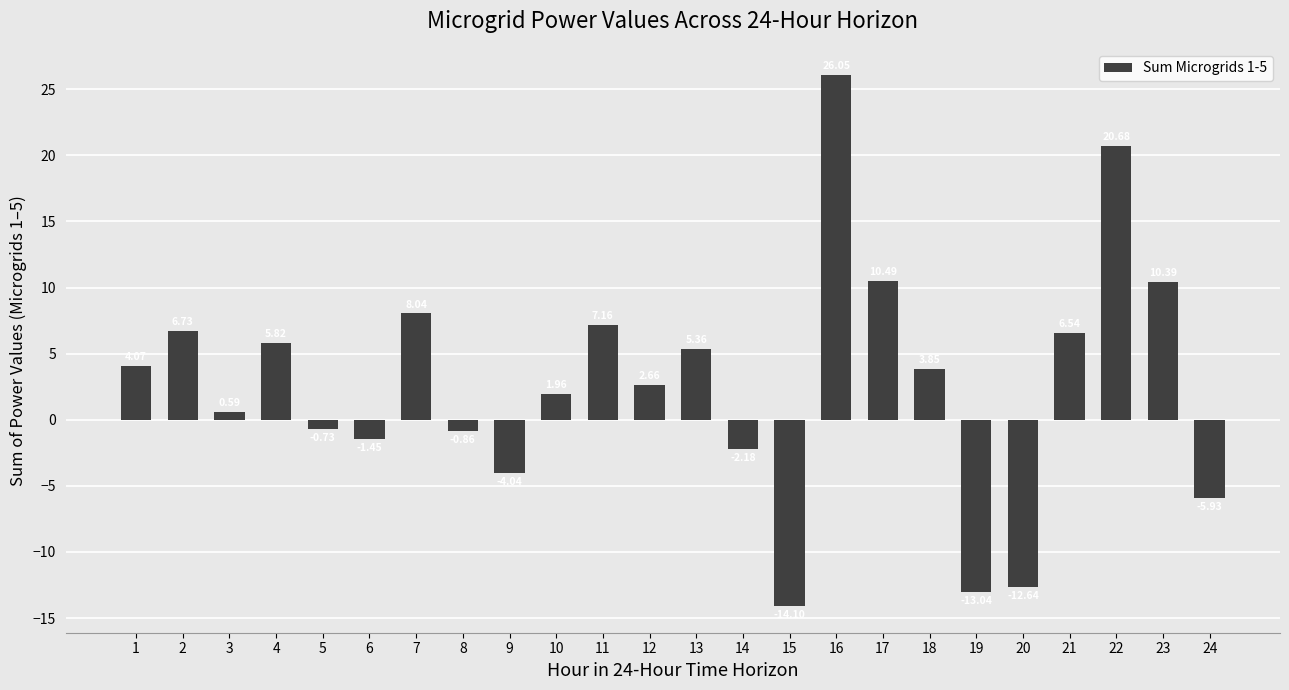

How many bars are there in total?

24